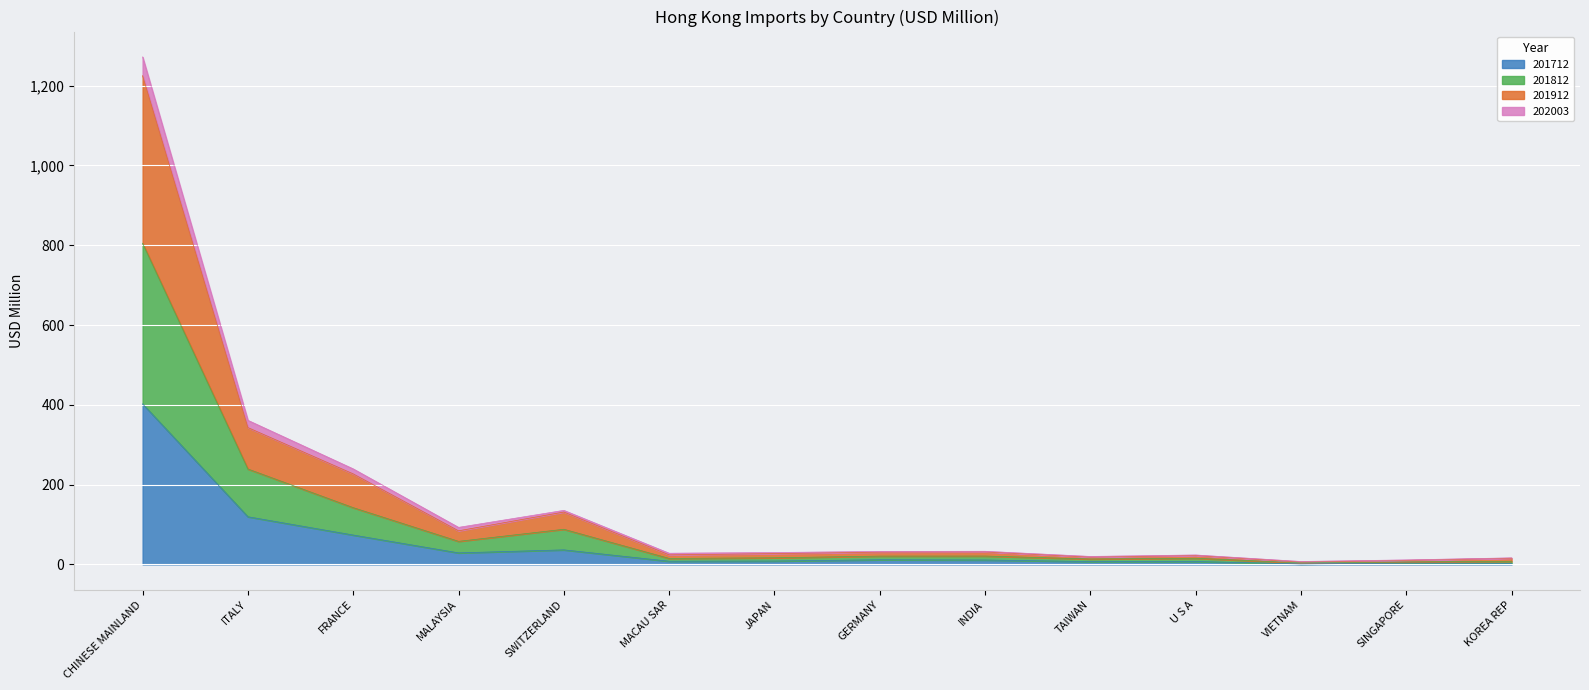

How many interior local peaks does the 201812 series have?

3